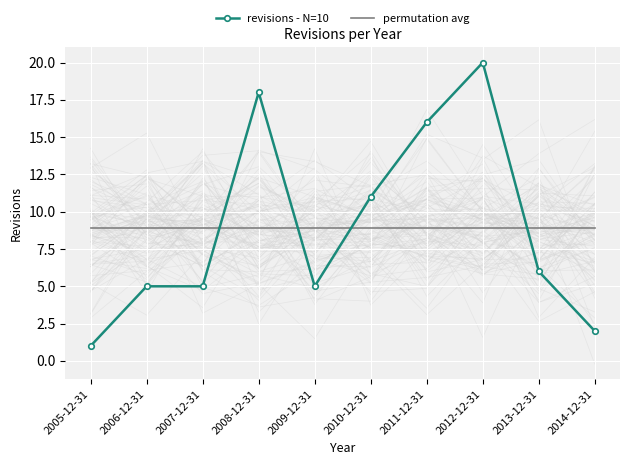

What are all the series names shown in the legend?

revisions - N=10, permutation avg